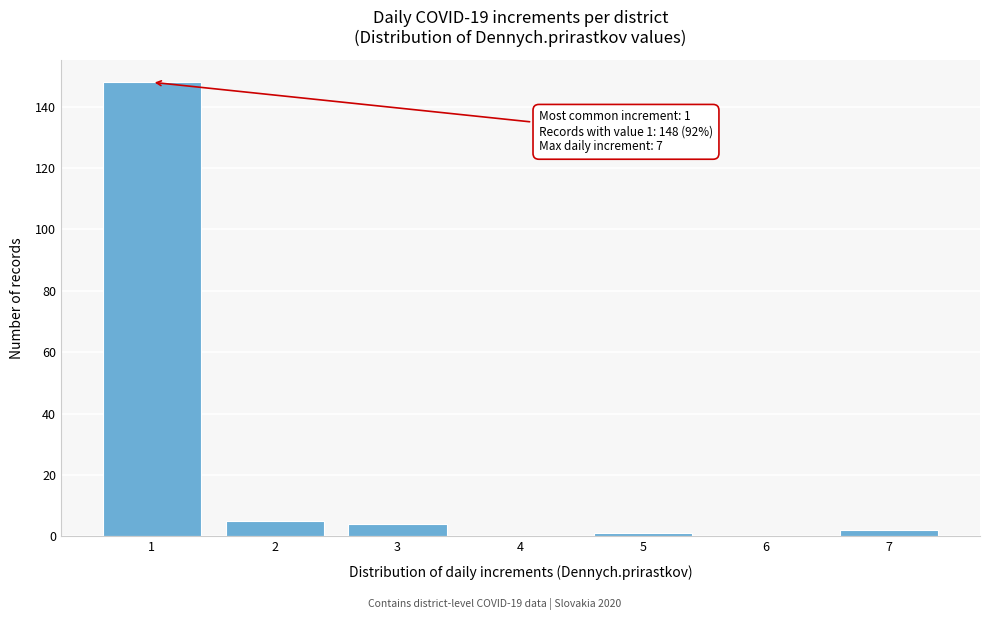

Reading left to right, what are all the values shown in this chart?

1=148	2=5	3=4	4=0	5=1	6=0	7=2